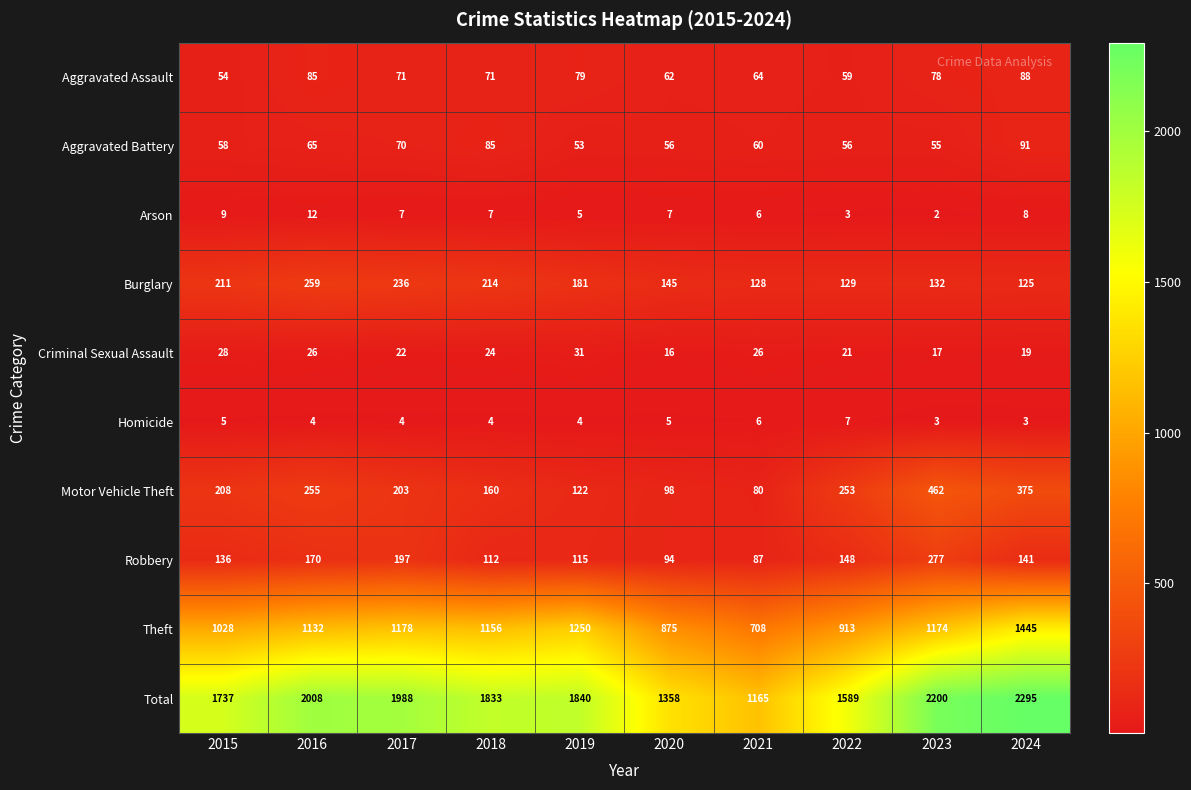

What is the spread (max minus min) of values at 2020?

1353